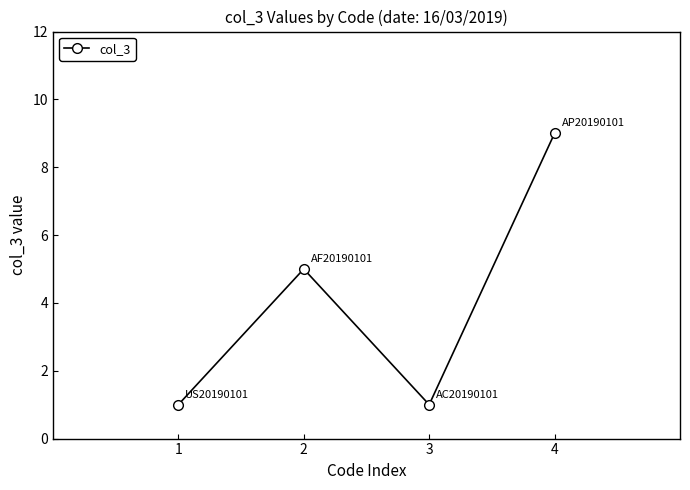

What is the difference between the values at 4 and 2?

4